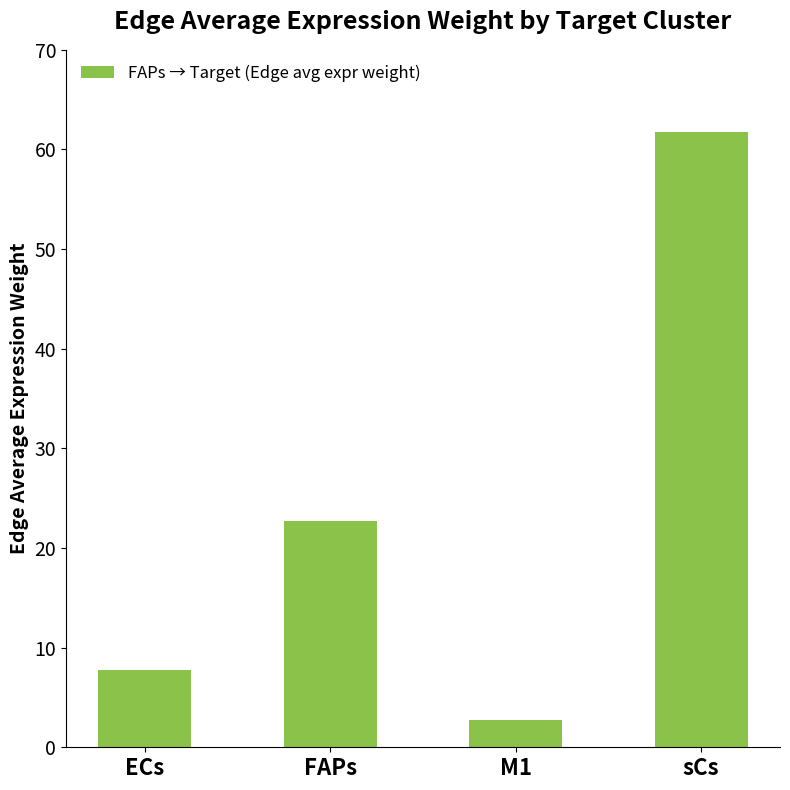

What is the difference between the maximum and minimum values?

59.0